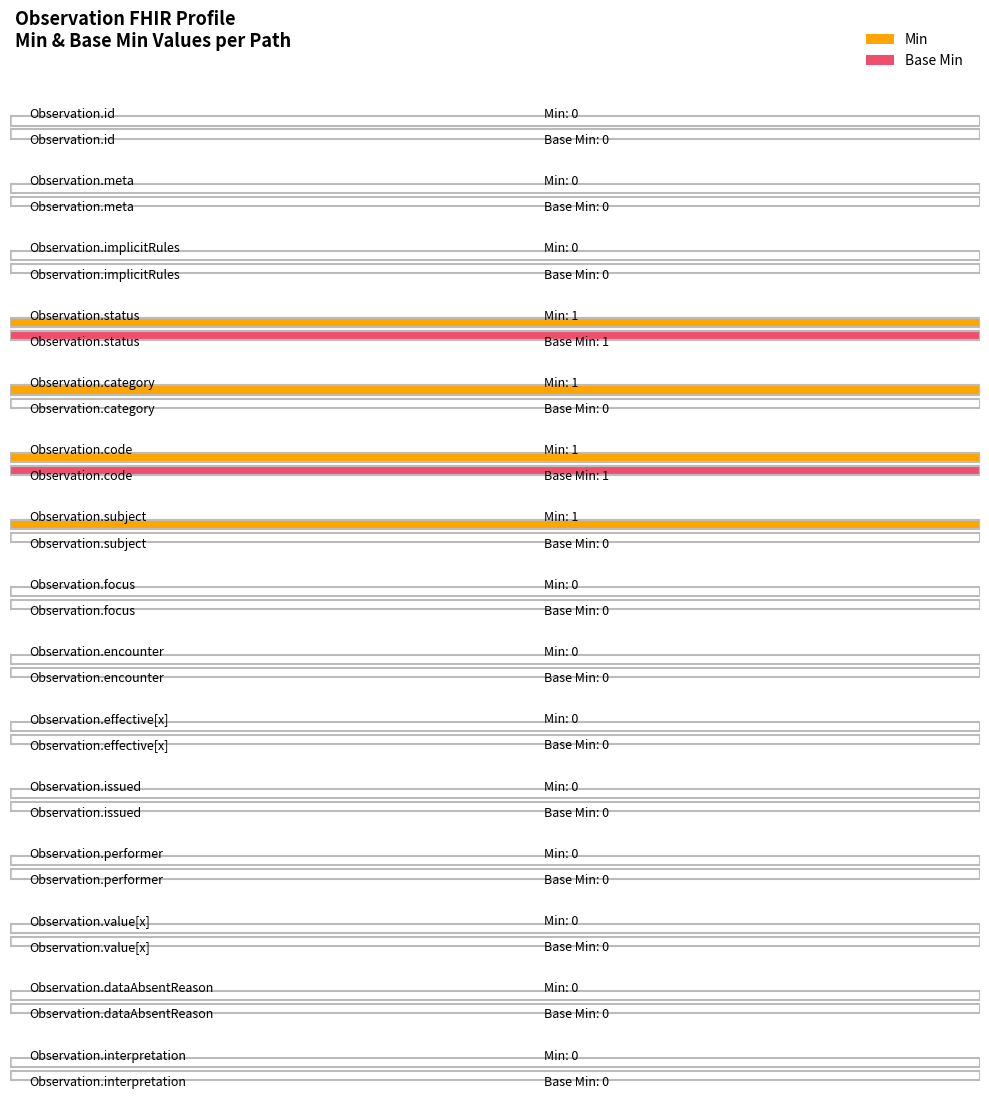

Between Observation.issued and Observation.interpretation, which series saw the biggest shift?

Min